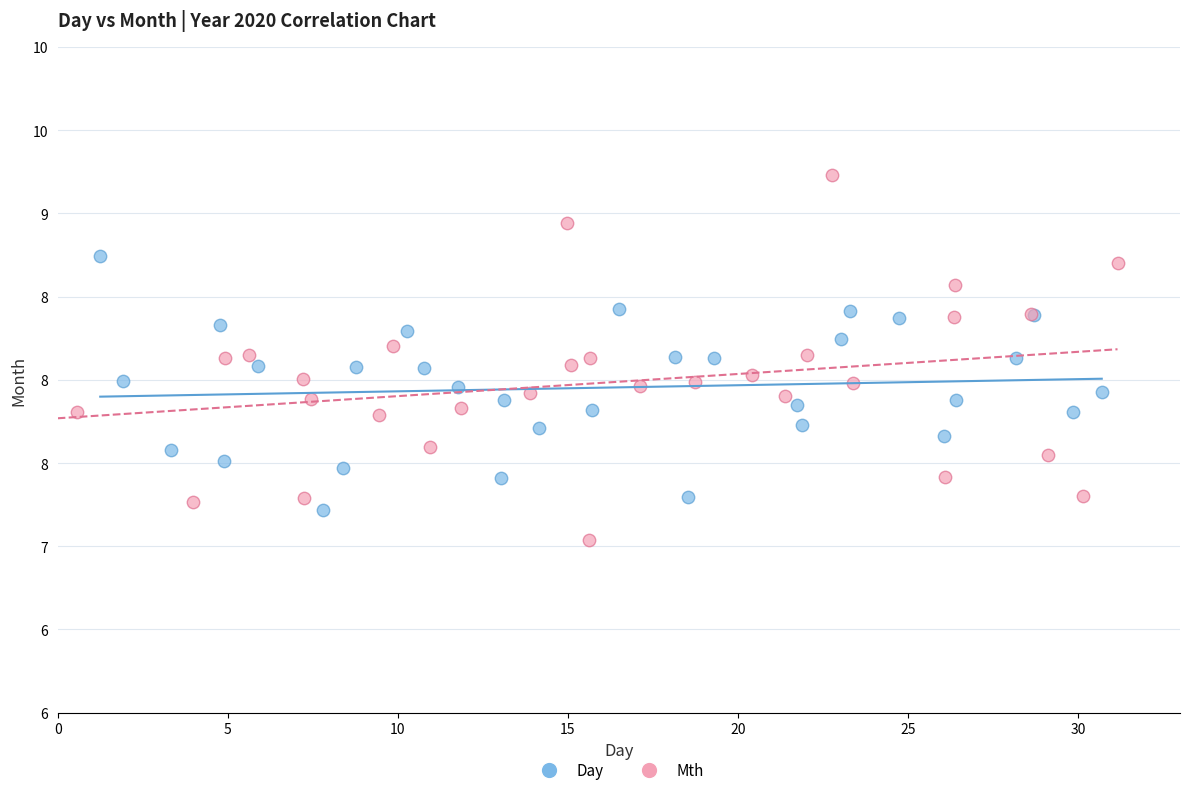

Which series has the largest Y range (max minus min)?

Mth